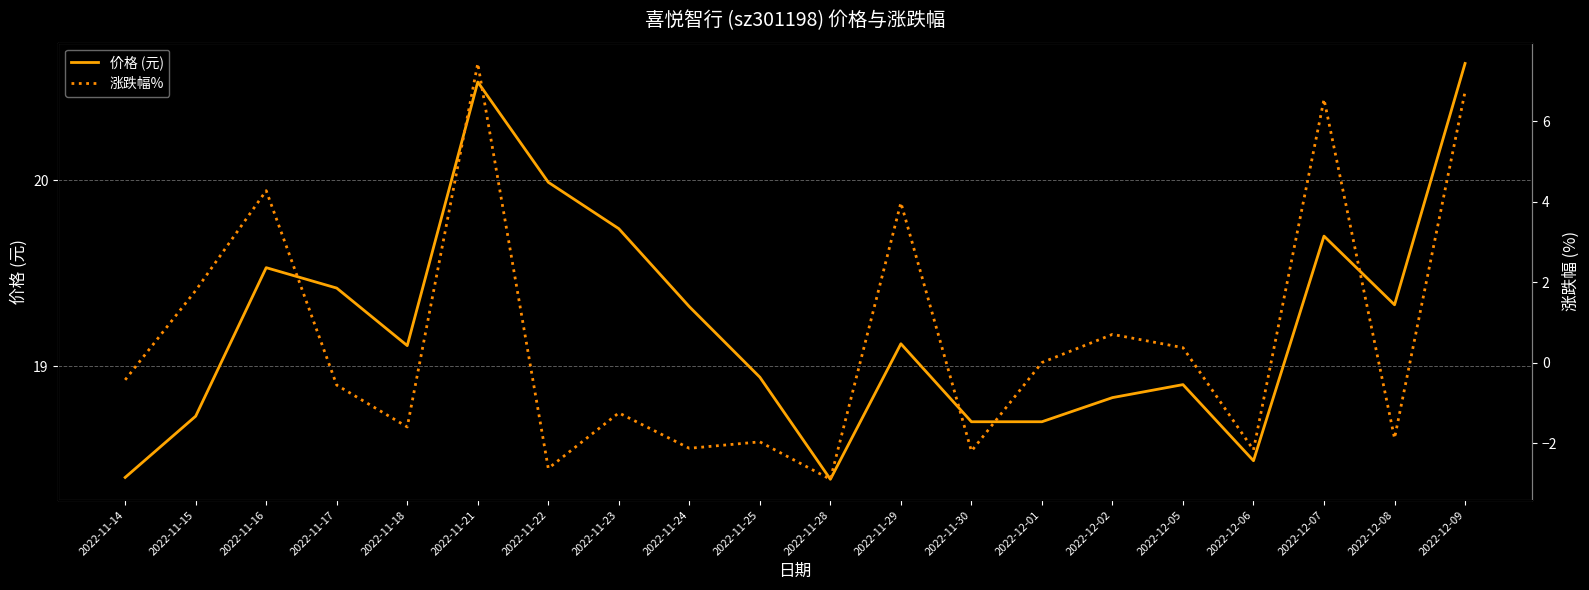

What is the label of the 1st point from the left?

2022-11-14